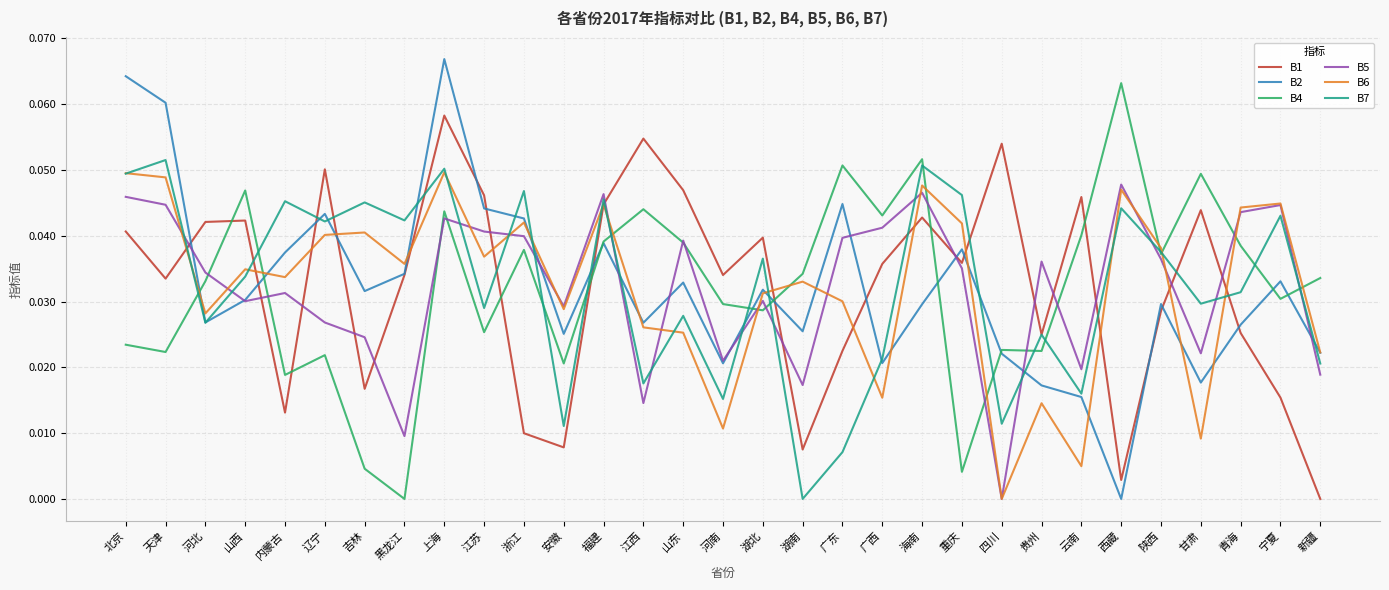

What position from the left is 陕西?

27